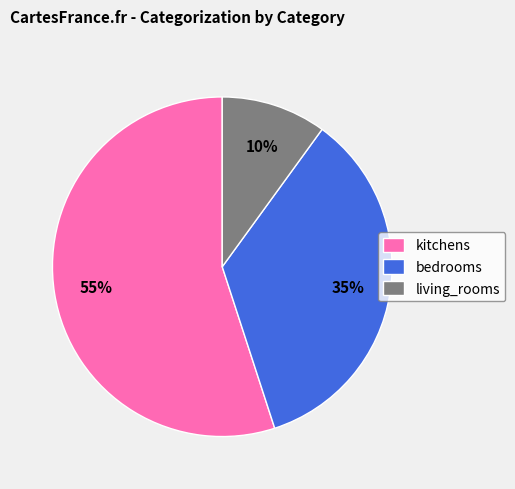

Which slice is the largest?

kitchens